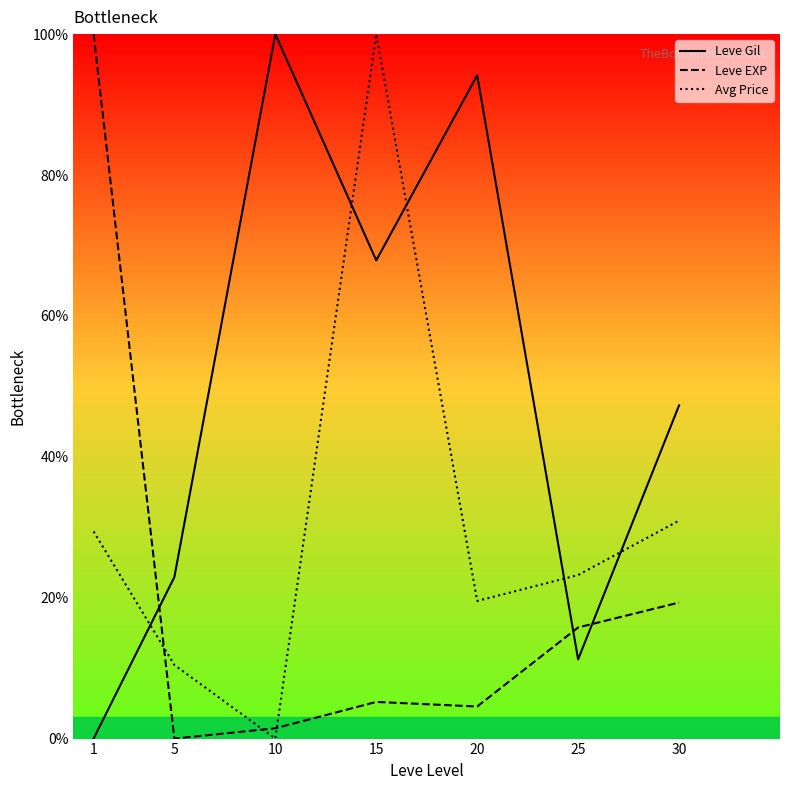

What is the total value across all series at 25?

50.2